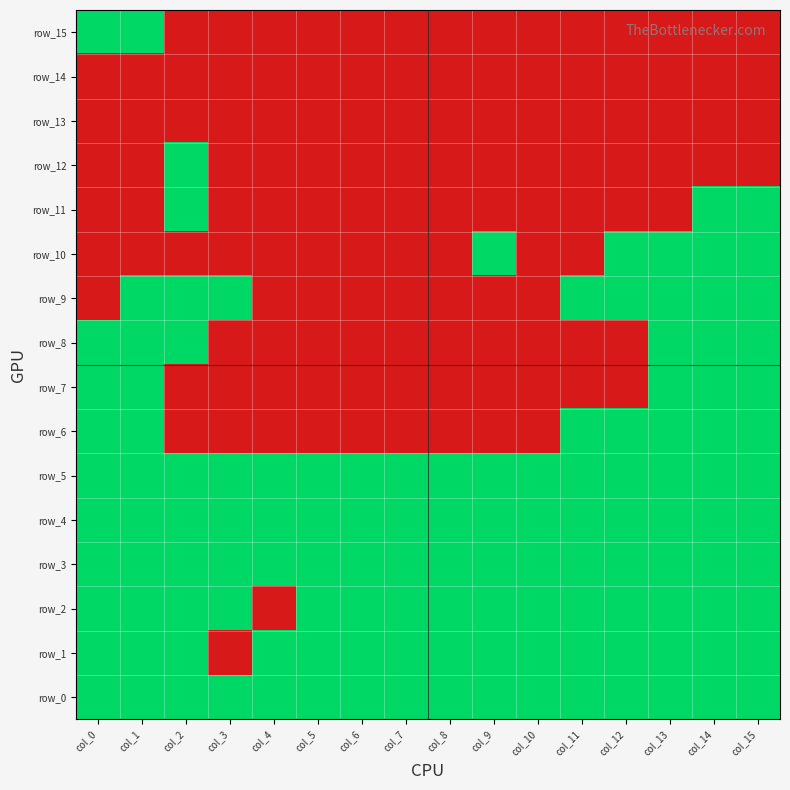

What is the difference between the highest and lowest values at col_15?

1